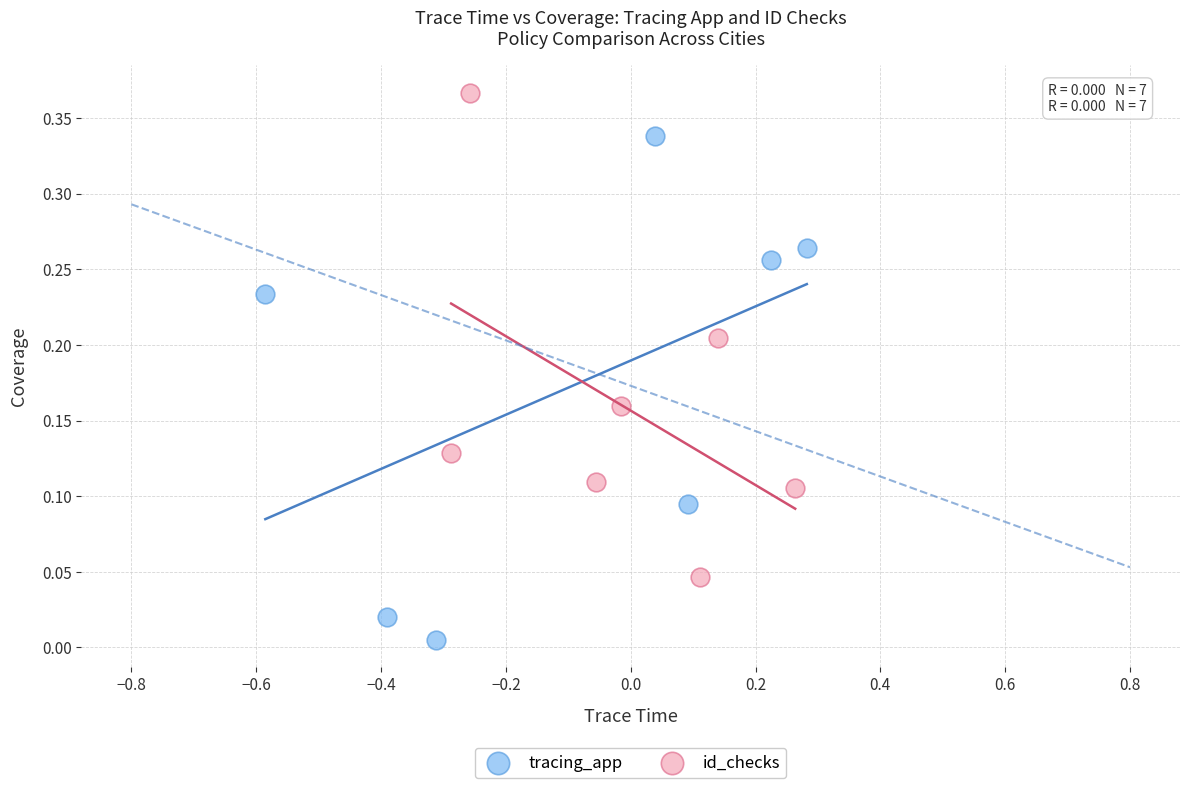

Which series reaches the minimum Y coordinate?

tracing_app